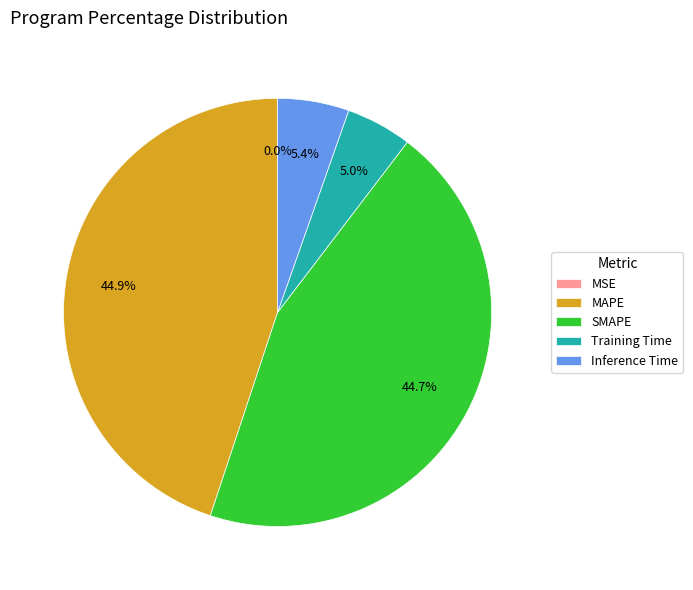

What percentage do SMAPE and Inference Time together represent?

50.1%